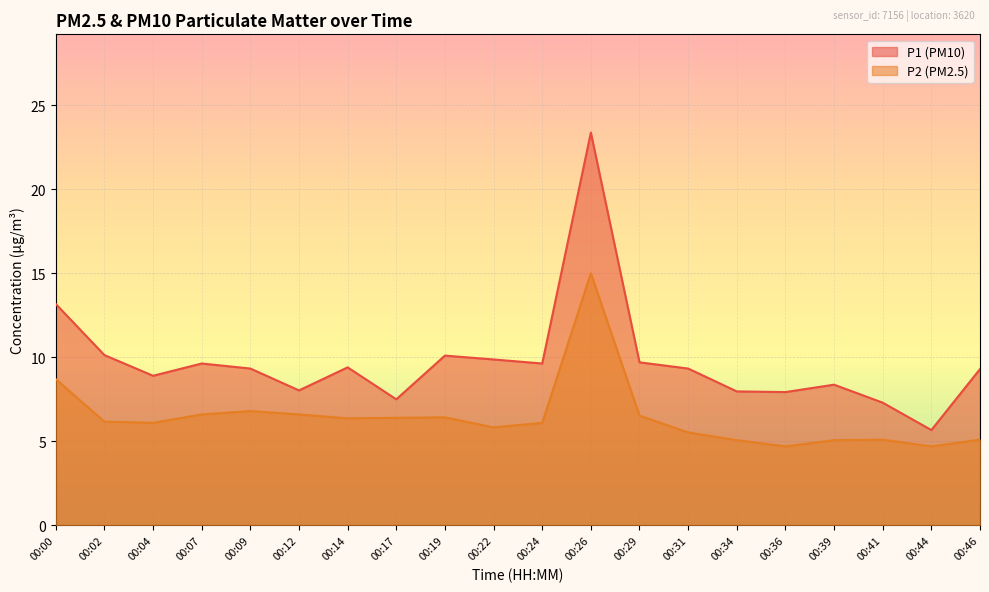

How many distinct data groups are displayed?

2